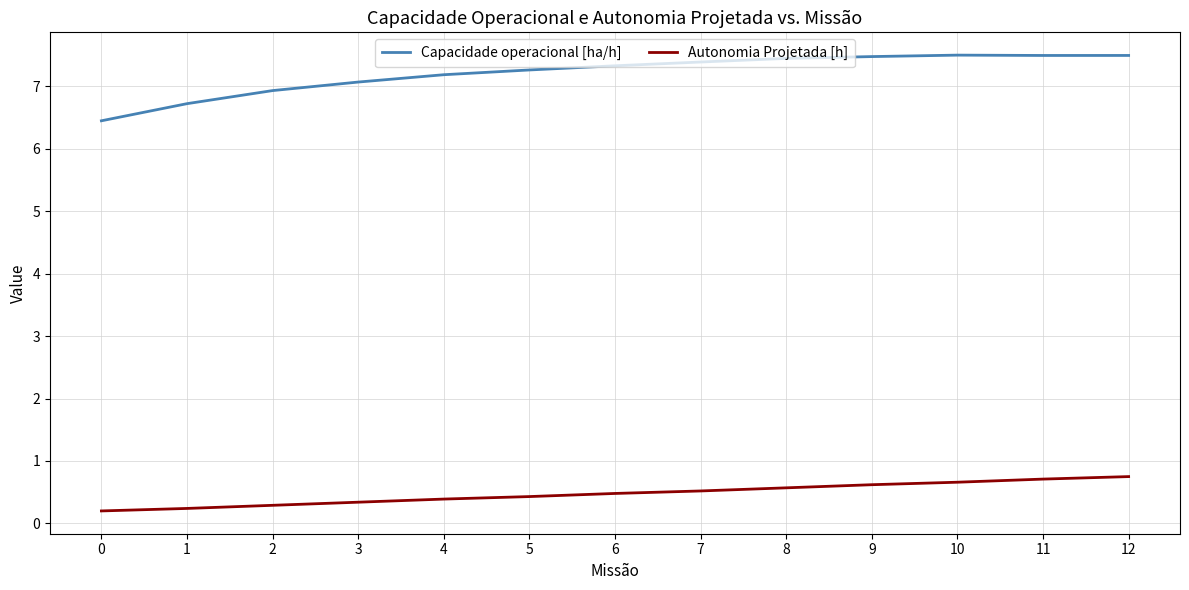

True or false: Autonomia Projetada [h] and Capacidade operacional [ha/h] intersect in this chart.

False